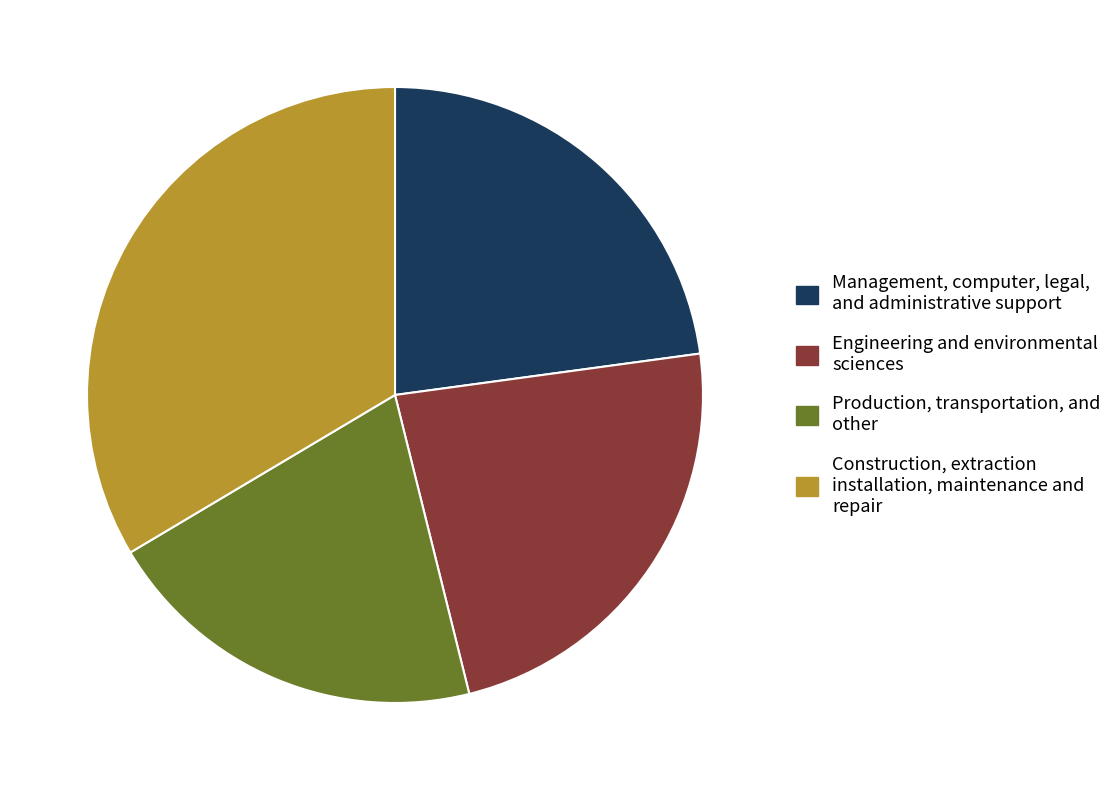

How many slices are in this pie chart?

4